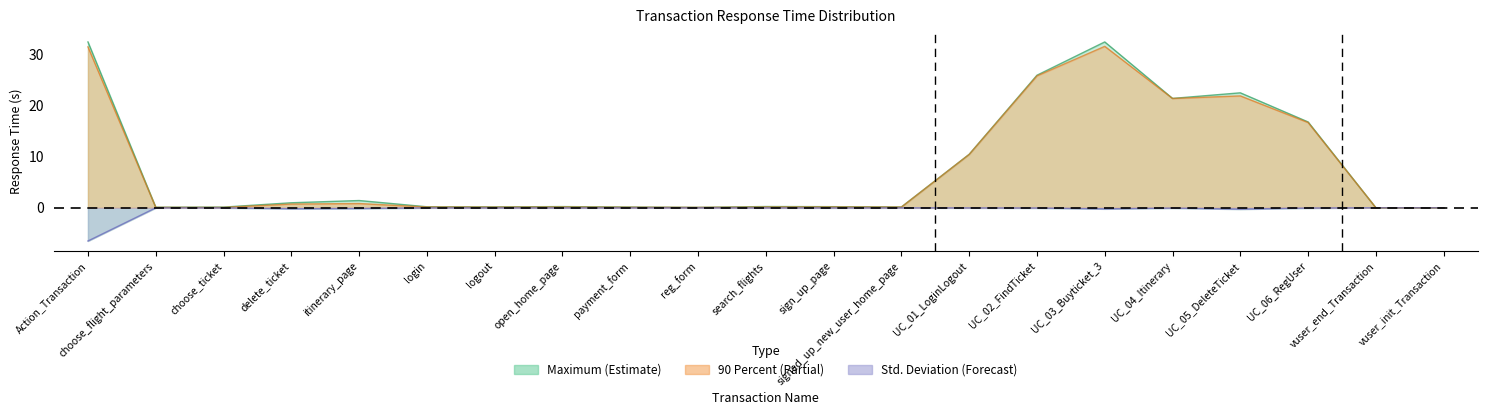

Is it true that Maximum equals 0.9 at itinerary_page?

False